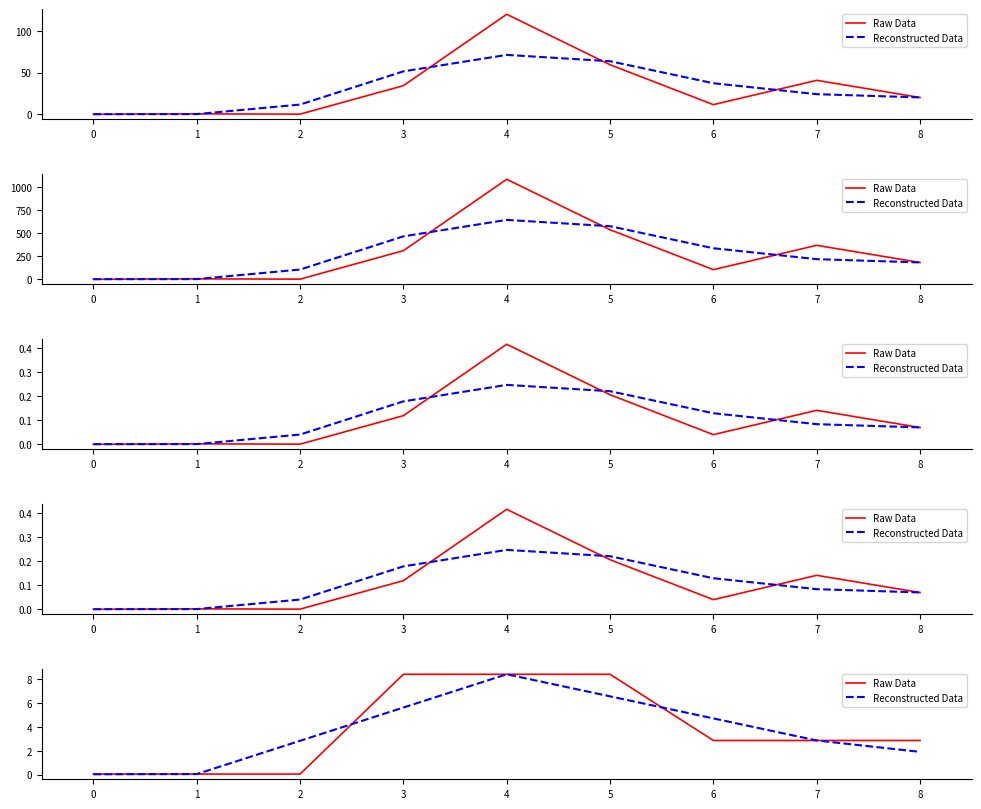

List the series in order of their peak value, lowest first.

Raw Data, Reconstructed Data